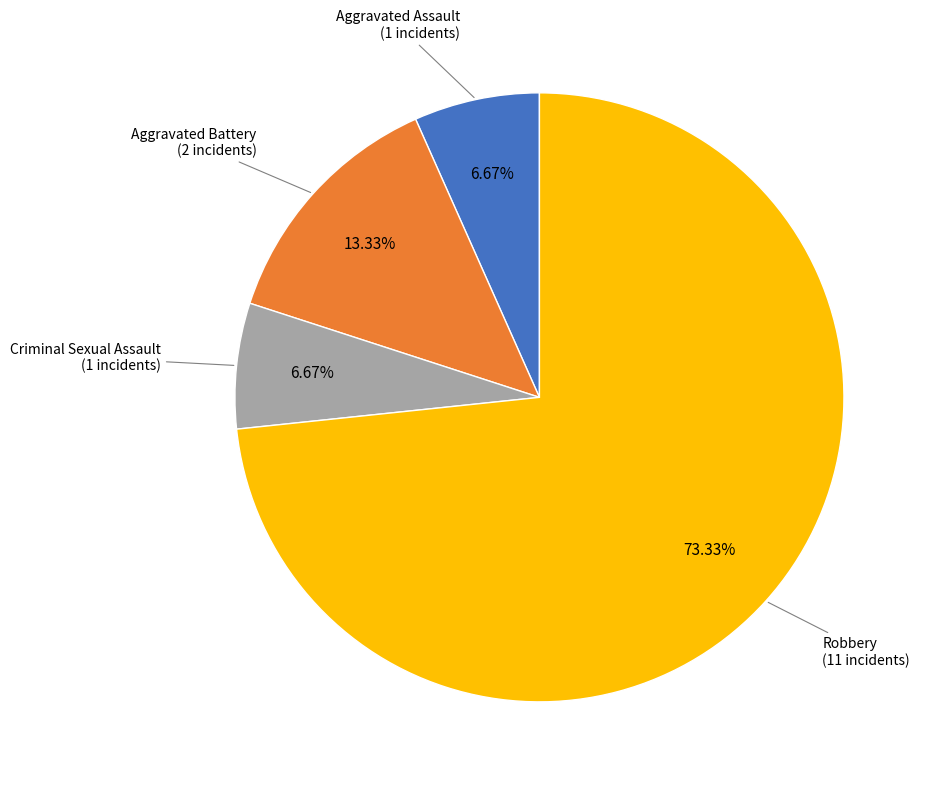

Is there a majority slice in this chart?

Yes